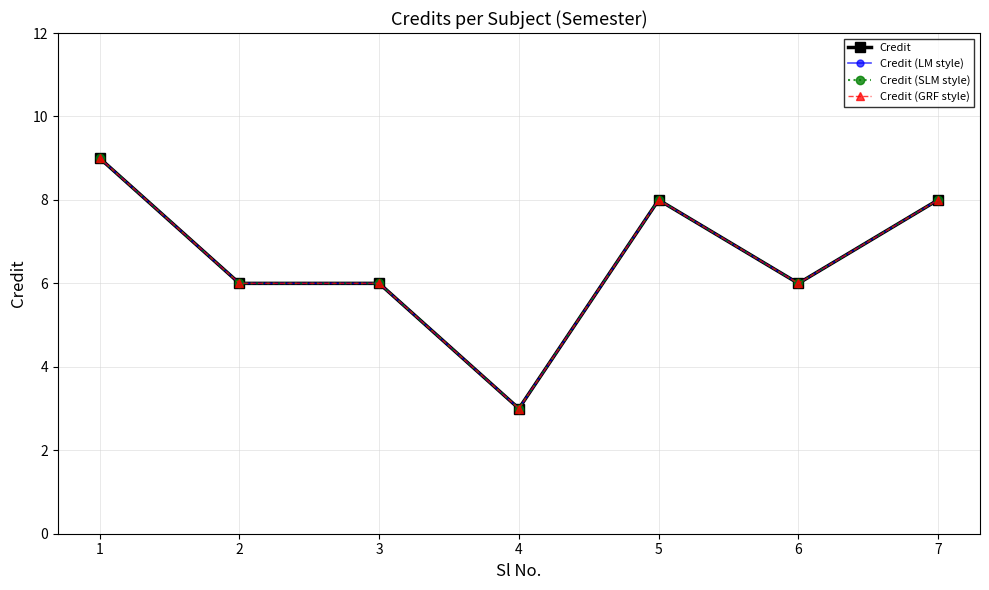

Is this an area chart (filled region under the line)?

No